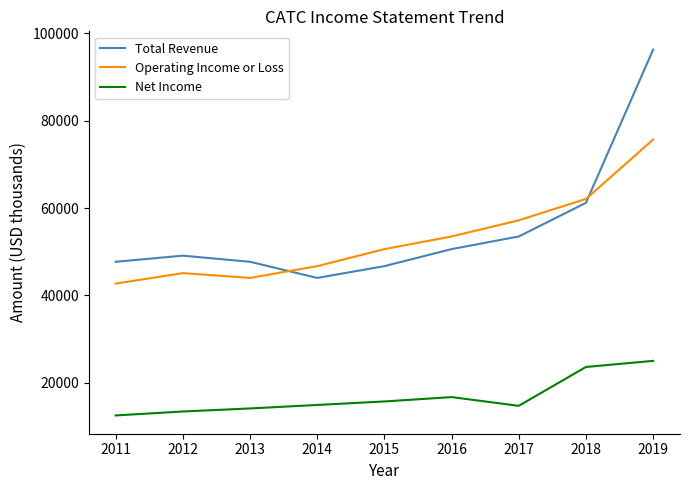

Is it true that Net Income equals 14100 at 2013?

True